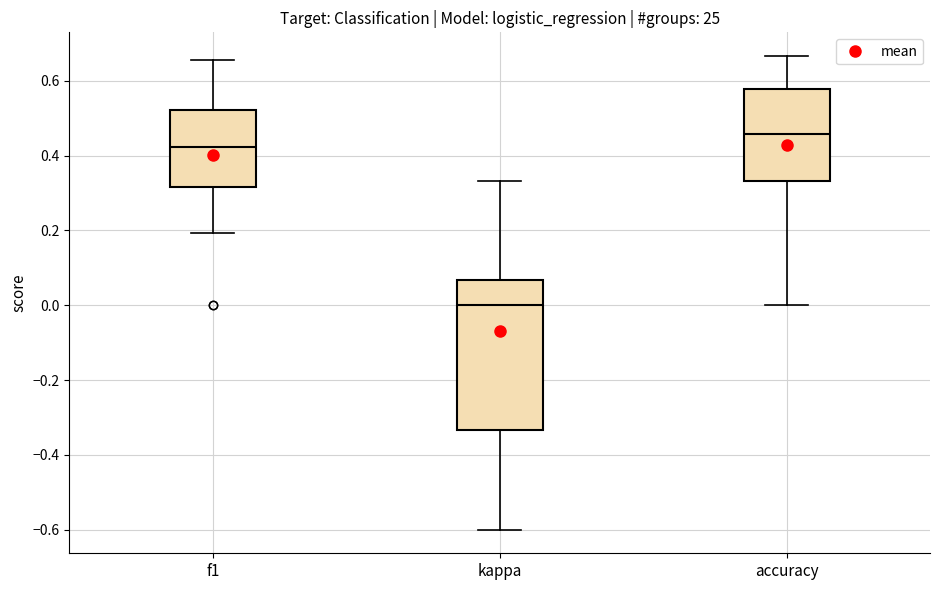

Which box has the highest median line?

accuracy